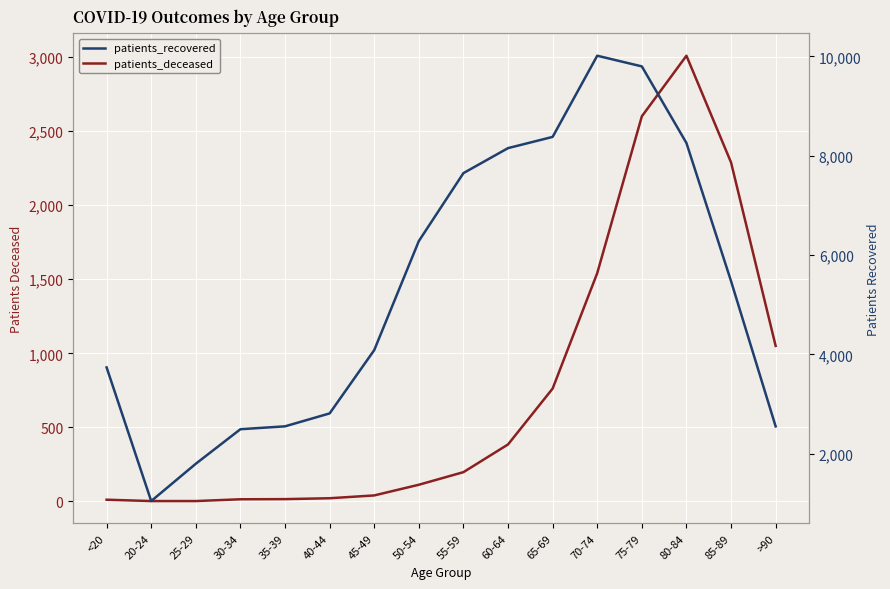

True or false: patients_deceased and patients_recovered cross at least once.

False